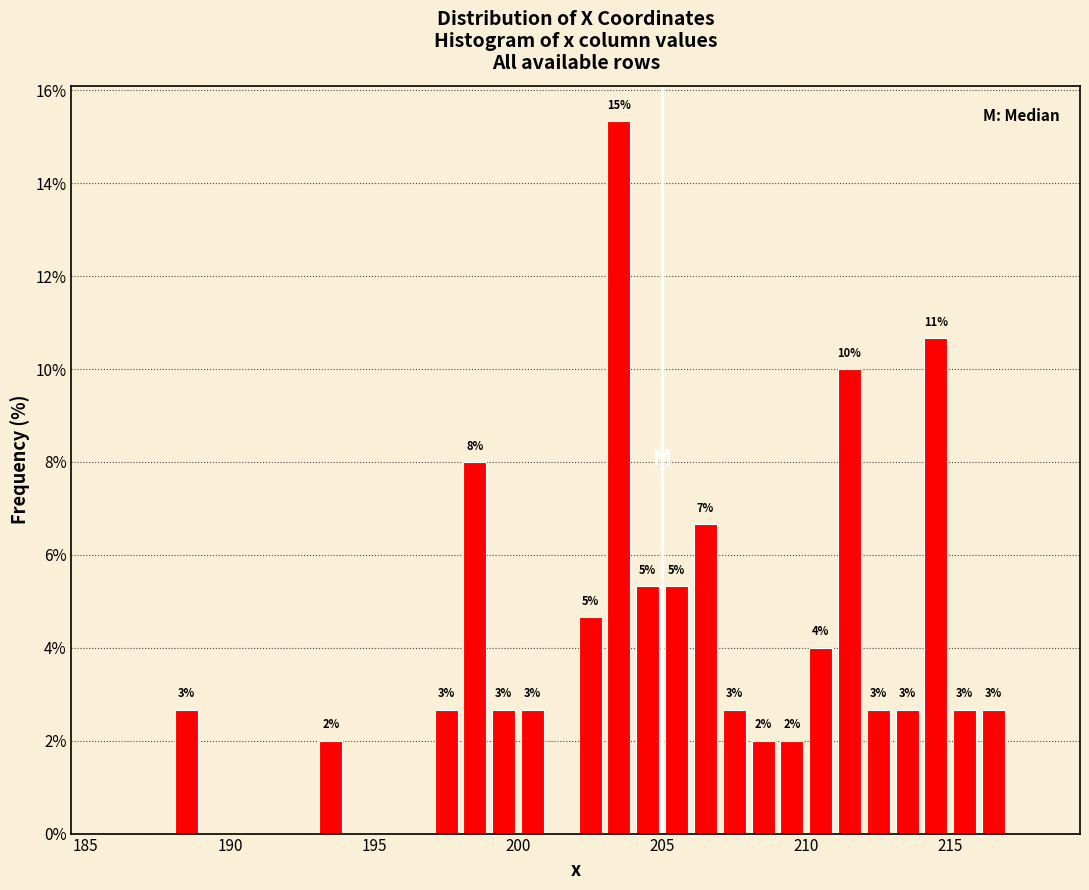

Around what value on the x-axis is the tallest bar? Give the approximate position of its centre, as read against the axis.

203.5